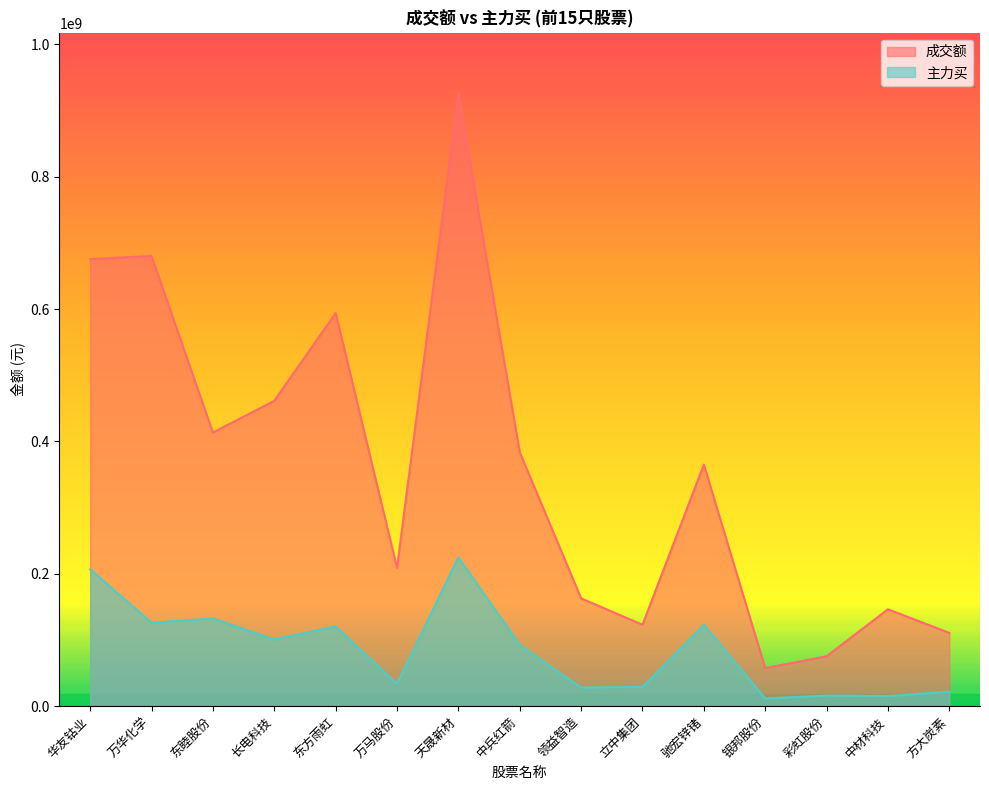

Between 天晟新材 and 银邦股份, which series saw the biggest shift?

成交额